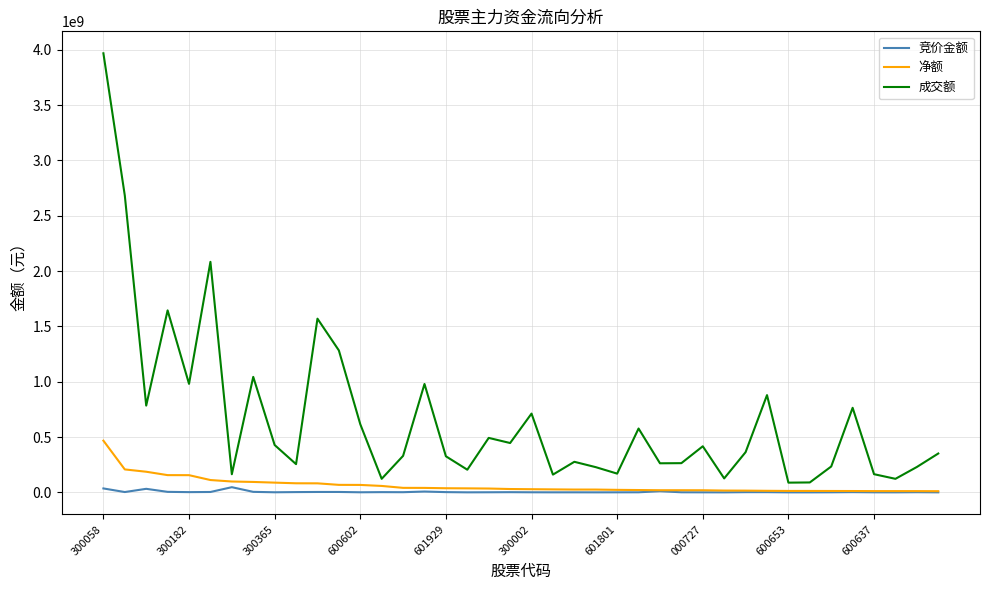

Which series has the largest total across all categories?

成交额